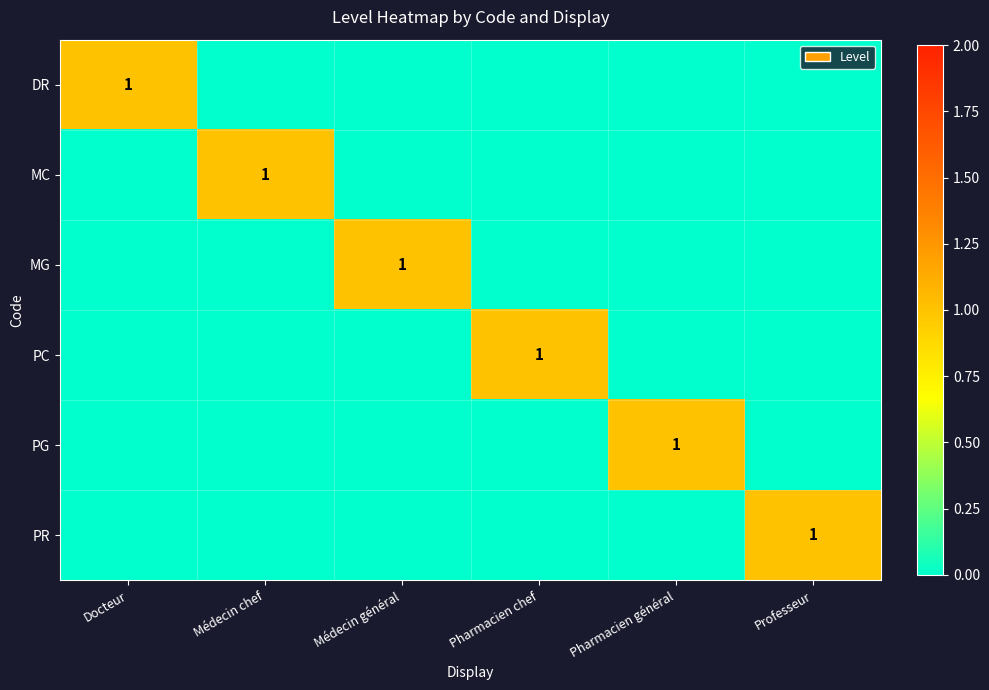

Count the number of data series in this chart.

6